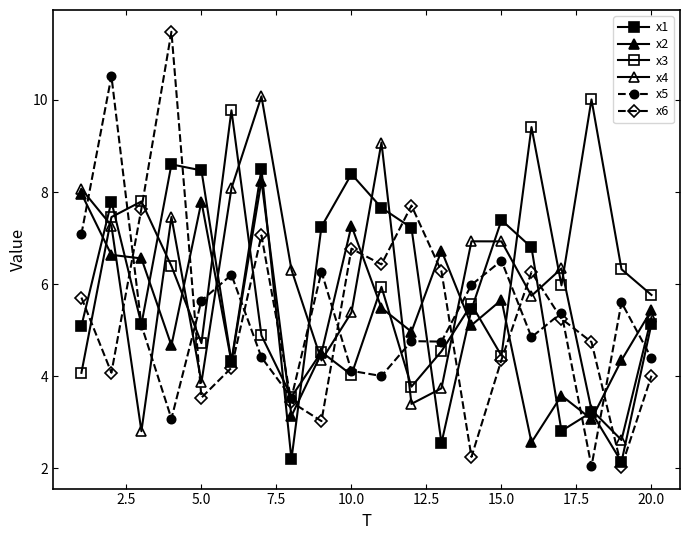

True or false: x6 and x5 intersect in this chart.

True